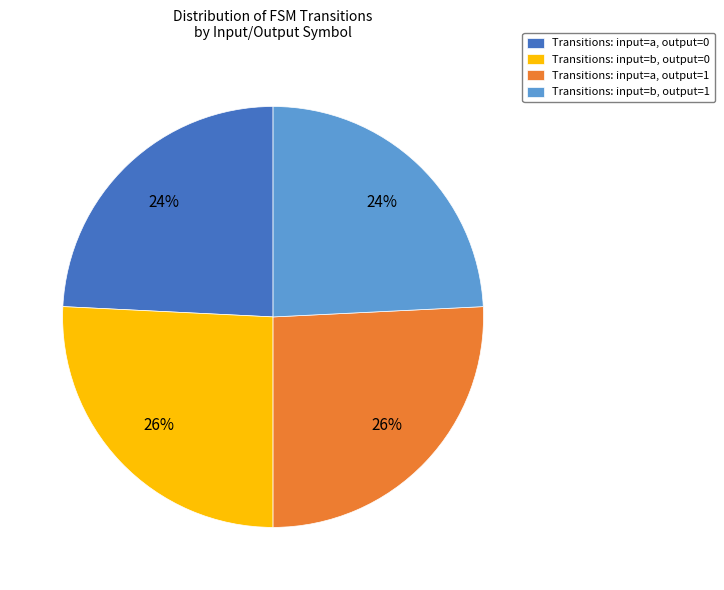

To the nearest percent, what portion does Transitions: input=a, output=0 represent?

24%